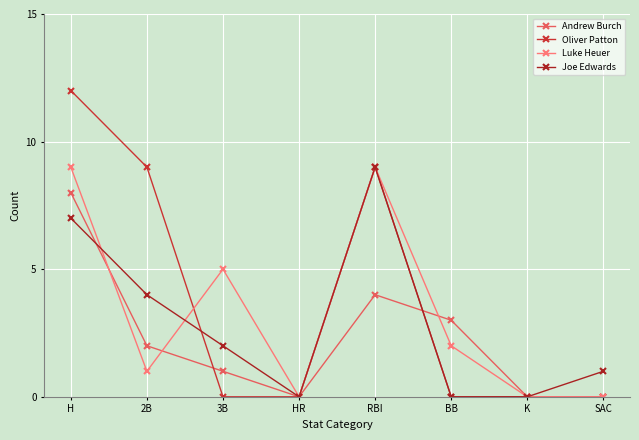

True or false: Andrew Burch and Oliver Patton intersect in this chart.

True